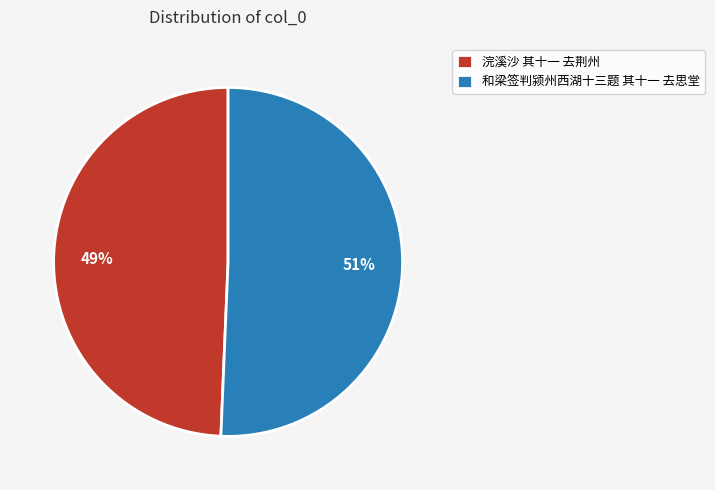

Rank the categories by value from highest to lowest.

和梁签判颍州西湖十三题 其十一 去思堂, 浣溪沙 其十一 去荆州